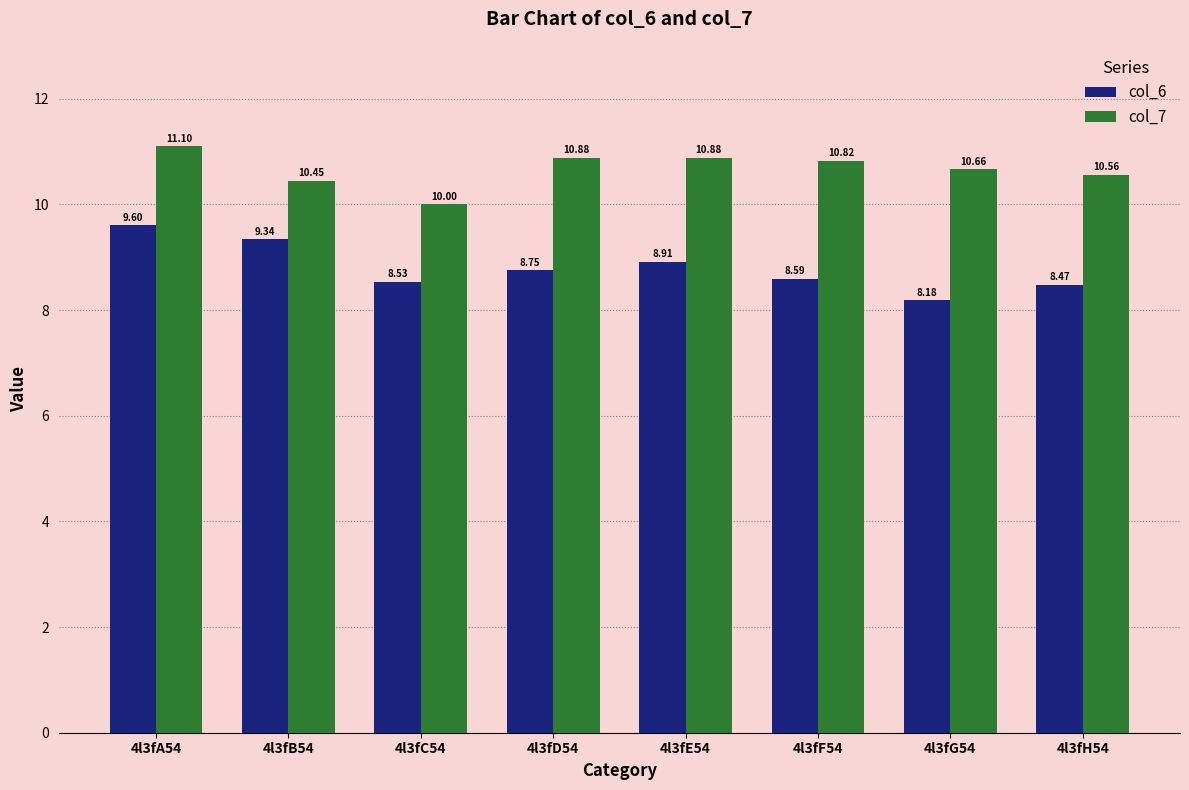

What is the minimum value shown in the chart?

8.2